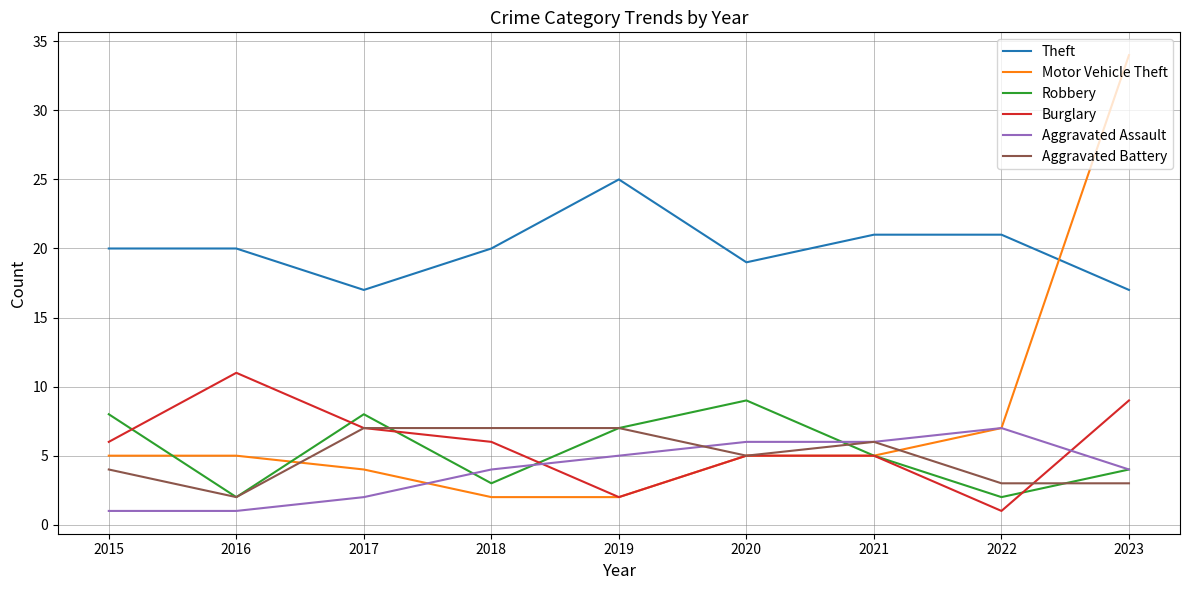

How many lines are shown in the chart?

6